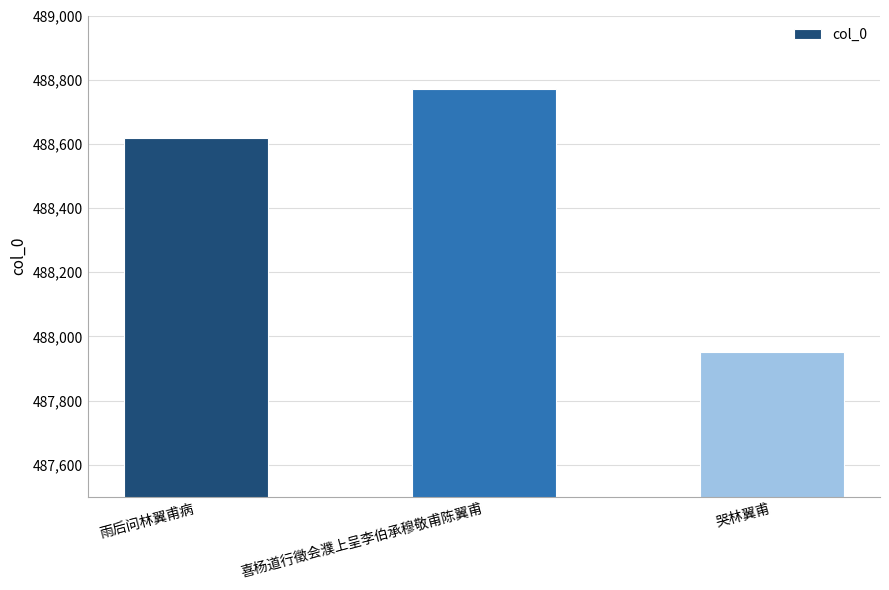

What is the sum of all values?

1465338